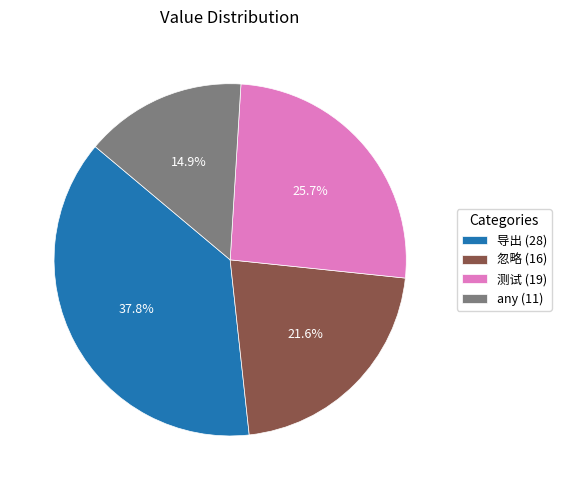

To the nearest percent, what is the average slice percentage?

25%